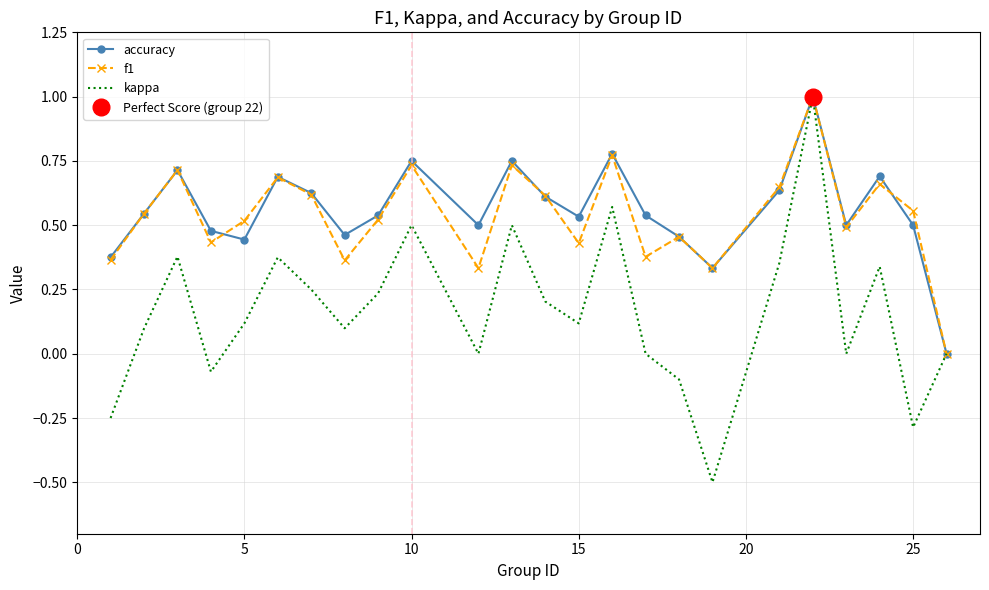

The value of kappa at 20 is -0.5. True or false?

False